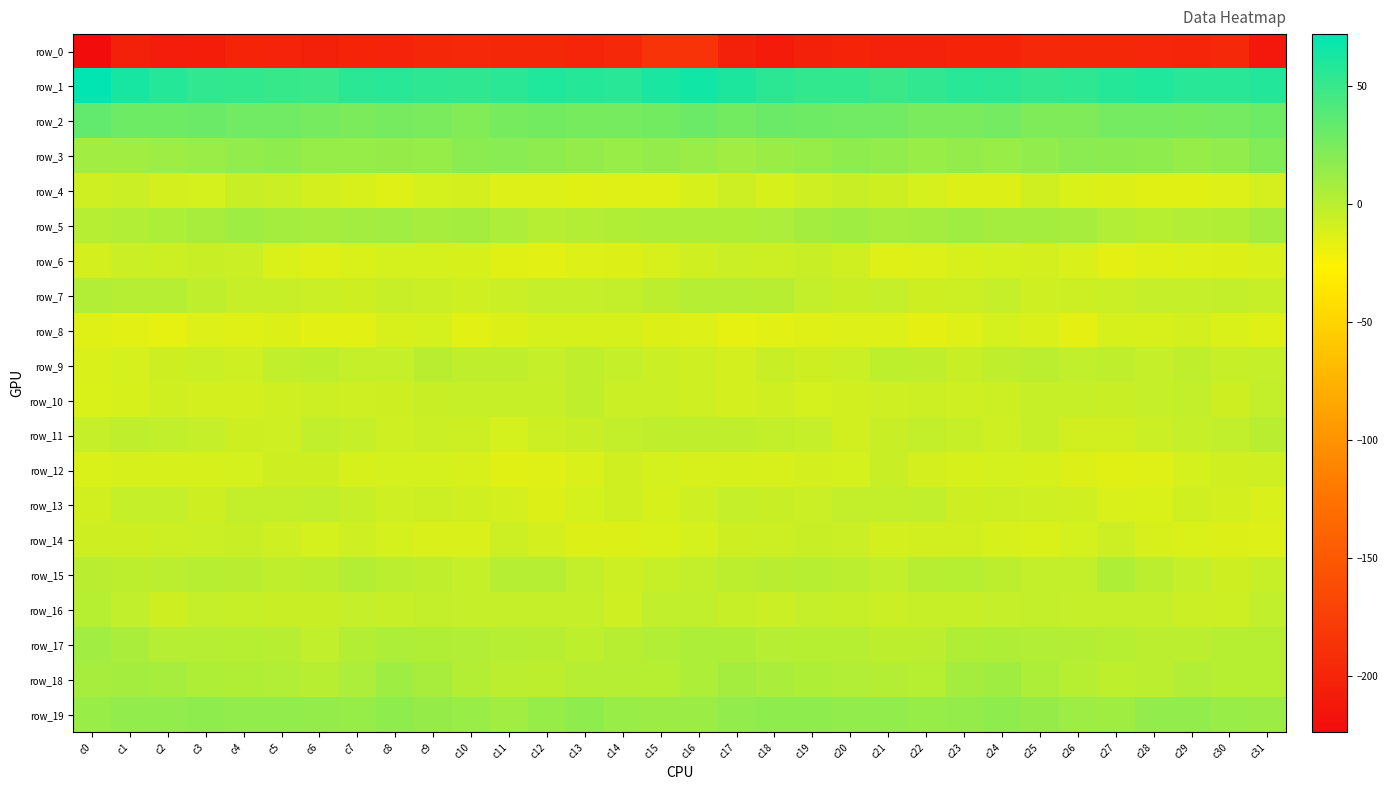

Reading left to right, extract all data points from this chart.

row_0: c0=-223.7	c1=-203.0	c2=-208.3	c3=-206.9	c4=-200.5	c5=-201.3	c6=-203.3	c7=-200.6	c8=-201.6	c9=-197.3	c10=-196.2	c11=-197.7	c12=-197.9	c13=-199.3	c14=-197.1	c15=-186.6	c16=-186.0	c17=-203.7	c18=-209.6	c19=-203.5	c20=-200.0	c21=-202.7	c22=-202.4	c23=-200.6	c24=-200.7	c25=-196.1	c26=-197.1	c27=-197.5	c28=-198.7	c29=-199.0	c30=-196.3	c31=-211.5
row_1: c0=72.1	c1=63.0	c2=57.2	c3=52.6	c4=52.1	c5=50.6	c6=49.8	c7=55.7	c8=56.0	c9=53.6	c10=53.2	c11=55.6	c12=59.6	c13=57.5	c14=56.4	c15=61.9	c16=65.2	c17=60.6	c18=55.1	c19=52.1	c20=52.4	c21=49.0	c22=52.5	c23=56.2	c24=55.5	c25=52.9	c26=53.7	c27=57.3	c28=59.5	c29=56.3	c30=56.5	c31=58.7
row_2: c0=34.4	c1=28.8	c2=28.9	c3=30.1	c4=28.5	c5=28.7	c6=26.4	c7=23.9	c8=26.3	c9=24.4	c10=21.7	c11=25.8	c12=27.5	c13=25.8	c14=26.3	c15=27.5	c16=30.2	c17=27.6	c18=30.0	c19=29.3	c20=28.5	c21=28.5	c22=25.1	c23=24.3	c24=26.8	c25=22.7	c26=22.7	c27=26.9	c28=27.0	c29=25.5	c30=26.5	c31=29.2
row_3: c0=9.5	c1=9.3	c2=10.9	c3=12.5	c4=15.3	c5=16.6	c6=13.6	c7=13.5	c8=14.0	c9=13.3	c10=18.0	c11=18.6	c12=16.7	c13=14.8	c14=13.2	c15=14.8	c16=12.5	c17=9.6	c18=11.8	c19=13.2	c20=16.3	c21=15.9	c22=12.9	c23=14.4	c24=12.8	c25=15.5	c26=18.3	c27=17.8	c28=16.4	c29=13.3	c30=15.0	c31=21.3
row_4: c0=-7.9	c1=-6.1	c2=-9.9	c3=-10.0	c4=-5.7	c5=-6.1	c6=-9.4	c7=-11.6	c8=-14.1	c9=-10.3	c10=-9.9	c11=-13.5	c12=-13.7	c13=-15.1	c14=-14.3	c15=-14.5	c16=-10.9	c17=-6.8	c18=-10.9	c19=-8.2	c20=-5.5	c21=-7.3	c22=-10.2	c23=-13.0	c24=-13.3	c25=-8.6	c26=-12.5	c27=-13.2	c28=-14.8	c29=-14.8	c30=-13.7	c31=-9.8
row_5: c0=2.1	c1=2.9	c2=4.6	c3=6.6	c4=10.5	c5=8.0	c6=7.8	c7=9.0	c8=9.4	c9=7.8	c10=8.5	c11=5.2	c12=1.6	c13=2.4	c14=3.4	c15=5.0	c16=4.8	c17=3.9	c18=5.2	c19=8.5	c20=9.8	c21=7.3	c22=8.0	c23=9.8	c24=8.5	c25=8.1	c26=7.7	c27=3.2	c28=1.5	c29=3.0	c30=3.6	c31=8.2
row_6: c0=-9.4	c1=-6.3	c2=-6.6	c3=-5.8	c4=-5.9	c5=-12.6	c6=-14.0	c7=-12.3	c8=-10.2	c9=-10.2	c10=-10.6	c11=-14.7	c12=-15.4	c13=-14.0	c14=-13.2	c15=-11.6	c16=-8.3	c17=-5.9	c18=-6.5	c19=-5.4	c20=-8.3	c21=-14.0	c22=-13.5	c23=-11.1	c24=-10.4	c25=-9.9	c26=-11.7	c27=-16.3	c28=-14.5	c29=-13.9	c30=-12.8	c31=-12.1
row_7: c0=2.9	c1=2.0	c2=1.7	c3=-2.0	c4=-5.1	c5=-5.2	c6=-6.0	c7=-7.4	c8=-5.0	c9=-6.4	c10=-8.0	c11=-6.1	c12=-4.5	c13=-3.9	c14=-3.3	c15=-1.1	c16=1.6	c17=1.9	c18=0.6	c19=-3.4	c20=-5.8	c21=-4.7	c22=-7.1	c23=-6.8	c24=-4.7	c25=-7.7	c26=-7.0	c27=-6.0	c28=-3.9	c29=-3.9	c30=-3.1	c31=-5.1
row_8: c0=-14.2	c1=-15.7	c2=-17.1	c3=-13.8	c4=-14.4	c5=-13.2	c6=-16.1	c7=-15.4	c8=-11.5	c9=-10.2	c10=-16.1	c11=-13.1	c12=-10.5	c13=-10.5	c14=-10.9	c15=-13.2	c16=-13.5	c17=-16.9	c18=-15.4	c19=-14.2	c20=-13.8	c21=-14.0	c22=-16.4	c23=-14.2	c24=-10.2	c25=-12.0	c26=-16.7	c27=-10.6	c28=-11.5	c29=-9.8	c30=-12.5	c31=-14.5
row_9: c0=-11.9	c1=-10.5	c2=-7.4	c3=-6.1	c4=-7.9	c5=-2.6	c6=-1.7	c7=-4.5	c8=-4.4	c9=0.0	c10=-2.1	c11=-2.1	c12=-4.5	c13=-2.0	c14=-3.7	c15=-6.2	c16=-7.8	c17=-9.5	c18=-5.8	c19=-7.6	c20=-6.1	c21=-1.7	c22=-2.4	c23=-5.4	c24=-2.4	c25=-0.2	c26=-2.6	c27=-2.4	c28=-4.4	c29=-1.9	c30=-4.9	c31=-4.6
row_10: c0=-12.6	c1=-10.8	c2=-8.4	c3=-9.9	c4=-9.7	c5=-8.5	c6=-6.8	c7=-7.8	c8=-7.1	c9=-5.8	c10=-5.0	c11=-5.1	c12=-4.9	c13=-2.1	c14=-6.5	c15=-6.3	c16=-8.1	c17=-9.5	c18=-8.6	c19=-10.4	c20=-8.8	c21=-7.8	c22=-7.0	c23=-7.9	c24=-6.7	c25=-5.3	c26=-4.9	c27=-5.5	c28=-3.6	c29=-3.2	c30=-7.1	c31=-3.2
row_11: c0=-4.2	c1=-2.4	c2=-2.7	c3=-3.8	c4=-7.6	c5=-8.1	c6=-2.9	c7=-3.8	c8=-7.6	c9=-6.2	c10=-7.0	c11=-10.1	c12=-6.5	c13=-5.6	c14=-3.4	c15=-2.2	c16=-2.4	c17=-2.3	c18=-3.4	c19=-4.7	c20=-8.9	c21=-5.4	c22=-3.1	c23=-5.1	c24=-8.1	c25=-5.3	c26=-9.1	c27=-8.9	c28=-6.3	c29=-4.4	c30=-3.0	c31=0.3
row_12: c0=-12.5	c1=-10.9	c2=-10.7	c3=-10.5	c4=-10.3	c5=-7.4	c6=-7.4	c7=-11.0	c8=-10.2	c9=-10.5	c10=-11.4	c11=-14.6	c12=-14.5	c13=-11.9	c14=-8.8	c15=-10.4	c16=-11.6	c17=-10.5	c18=-11.2	c19=-9.8	c20=-10.1	c21=-5.8	c22=-9.8	c23=-10.7	c24=-10.2	c25=-10.6	c26=-13.0	c27=-14.8	c28=-14.1	c29=-10.0	c30=-8.7	c31=-8.2
row_13: c0=-9.0	c1=-4.7	c2=-4.3	c3=-7.1	c4=-3.6	c5=-3.4	c6=-2.8	c7=-5.0	c8=-8.1	c9=-7.1	c10=-8.3	c11=-9.9	c12=-13.3	c13=-10.2	c14=-8.7	c15=-10.8	c16=-7.8	c17=-3.9	c18=-5.7	c19=-5.9	c20=-3.2	c21=-3.4	c22=-2.8	c23=-7.3	c24=-6.9	c25=-8.1	c26=-8.3	c27=-12.0	c28=-12.6	c29=-8.8	c30=-9.5	c31=-11.7
row_14: c0=-7.5	c1=-7.2	c2=-7.0	c3=-6.1	c4=-5.5	c5=-8.1	c6=-10.0	c7=-8.2	c8=-10.3	c9=-11.7	c10=-11.8	c11=-7.0	c12=-9.5	c13=-13.1	c14=-12.8	c15=-12.5	c16=-10.0	c17=-7.5	c18=-6.6	c19=-5.8	c20=-5.9	c21=-9.7	c22=-9.0	c23=-9.0	c24=-10.6	c25=-12.4	c26=-10.4	c27=-6.9	c28=-11.4	c29=-12.8	c30=-13.1	c31=-13.4
row_15: c0=0.4	c1=-0.7	c2=-0.3	c3=1.0	c4=-0.1	c5=-2.0	c6=-1.0	c7=2.4	c8=-0.6	c9=-2.1	c10=-3.9	c11=1.9	c12=2.1	c13=-3.4	c14=-6.8	c15=-4.9	c16=-3.1	c17=-1.0	c18=0.3	c19=0.5	c20=-0.4	c21=-2.7	c22=0.9	c23=1.4	c24=-1.0	c25=-3.1	c26=-3.1	c27=4.1	c28=-0.4	c29=-4.6	c30=-7.3	c31=-4.9
row_16: c0=1.1	c1=-2.9	c2=-7.4	c3=-3.9	c4=-5.2	c5=-5.8	c6=-5.6	c7=-4.3	c8=-5.0	c9=-3.5	c10=-3.8	c11=-4.3	c12=-4.7	c13=-4.6	c14=-7.6	c15=-2.5	c16=-2.8	c17=-5.3	c18=-6.3	c19=-4.4	c20=-5.1	c21=-6.4	c22=-4.8	c23=-4.9	c24=-4.3	c25=-3.6	c26=-4.2	c27=-4.5	c28=-4.6	c29=-5.9	c30=-6.8	c31=-2.5
row_17: c0=9.6	c1=6.0	c2=1.9	c3=1.8	c4=1.1	c5=0.5	c6=-2.4	c7=2.4	c8=4.5	c9=3.4	c10=2.8	c11=2.2	c12=0.5	c13=-1.3	c14=0.7	c15=3.0	c16=4.6	c17=4.1	c18=1.6	c19=1.4	c20=1.2	c21=-1.0	c22=-1.2	c23=3.6	c24=4.4	c25=3.0	c26=2.8	c27=1.1	c28=-0.5	c29=-0.7	c30=1.3	c31=1.1
row_18: c0=7.1	c1=8.5	c2=7.3	c3=4.1	c4=3.5	c5=3.2	c6=1.0	c7=5.6	c8=10.8	c9=6.7	c10=2.5	c11=-0.6	c12=-1.1	c13=2.0	c14=1.6	c15=1.5	c16=4.6	c17=8.5	c18=5.9	c19=4.0	c20=2.8	c21=2.8	c22=1.6	c23=8.1	c24=10.2	c25=5.0	c26=1.3	c27=-1.6	c28=-0.2	c29=2.8	c30=1.1	c31=1.2
row_19: c0=12.6	c1=15.2	c2=16.0	c3=16.5	c4=15.9	c5=15.8	c6=14.5	c7=13.3	c8=16.5	c9=14.3	c10=12.9	c11=9.4	c12=13.2	c13=16.1	c14=13.0	c15=11.5	c16=11.6	c17=15.4	c18=16.3	c19=16.4	c20=15.5	c21=16.0	c22=13.3	c23=14.6	c24=16.1	c25=14.0	c26=11.3	c27=10.0	c28=15.0	c29=15.3	c30=12.8	c31=11.9